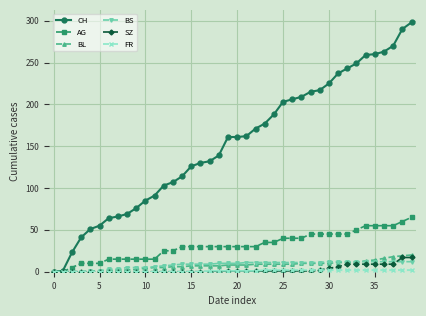

Which series has the largest total across all categories?

CH